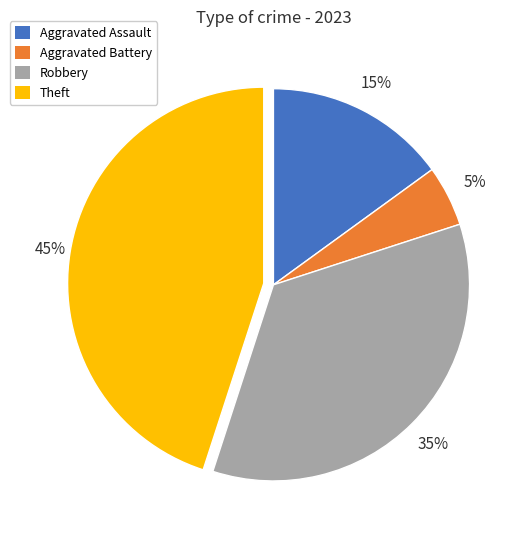

Between Robbery and Aggravated Assault, which is larger?

Robbery